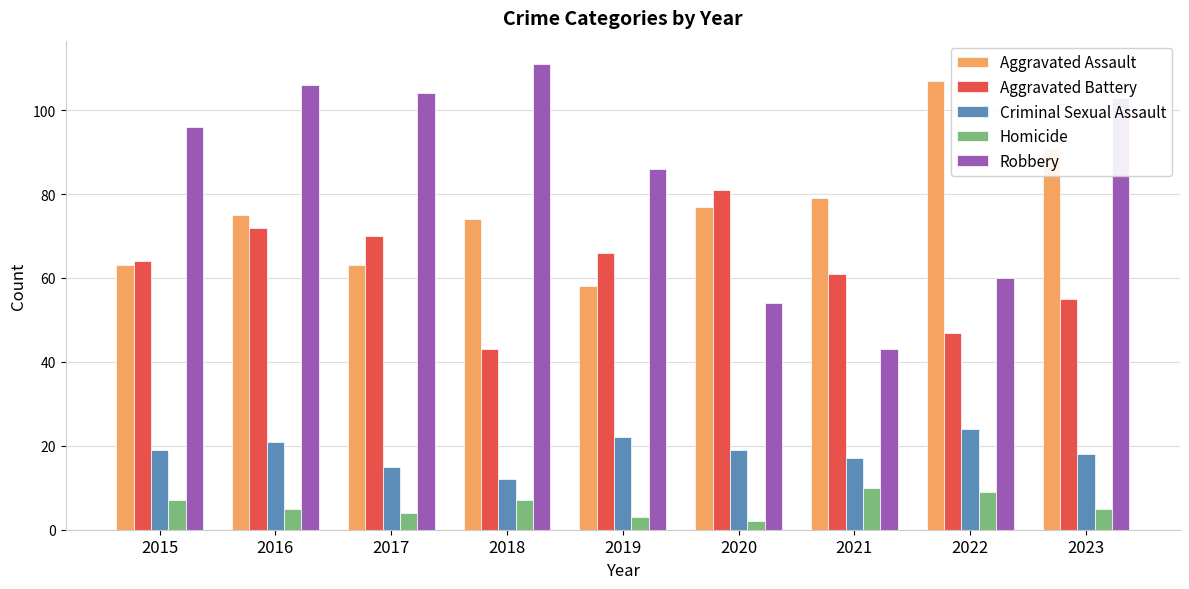

The Homicide series shows 7 at 2018. True or false?

True